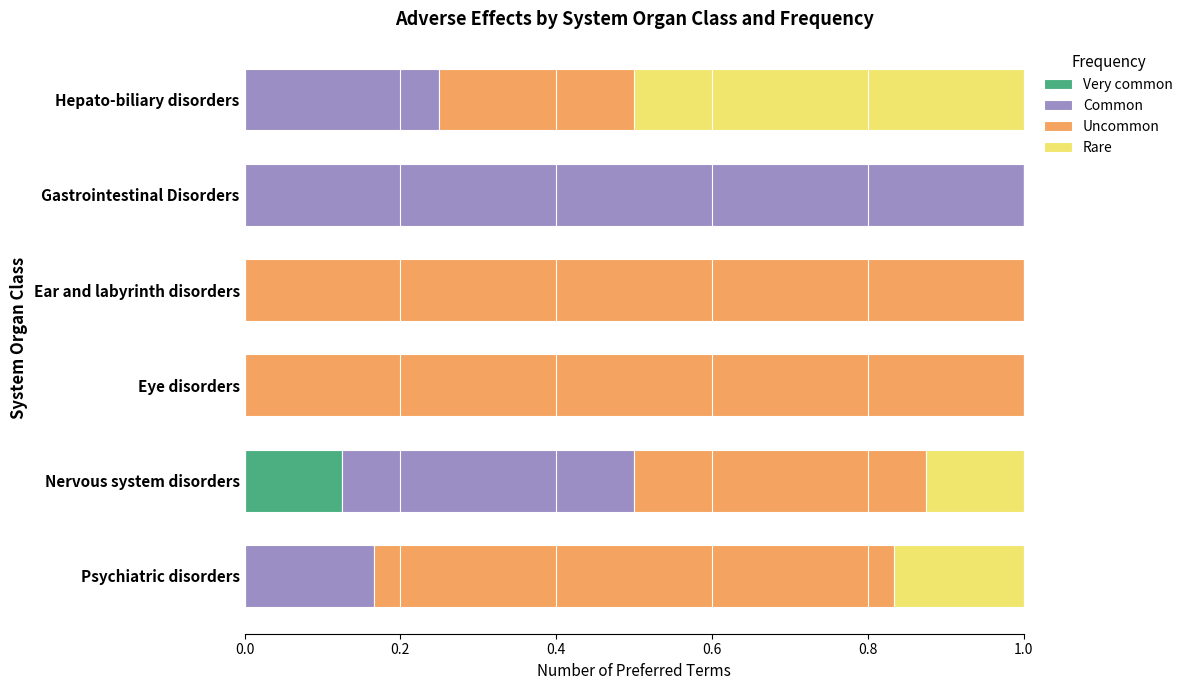

At which label does Very common reach its peak?

Nervous system disorders